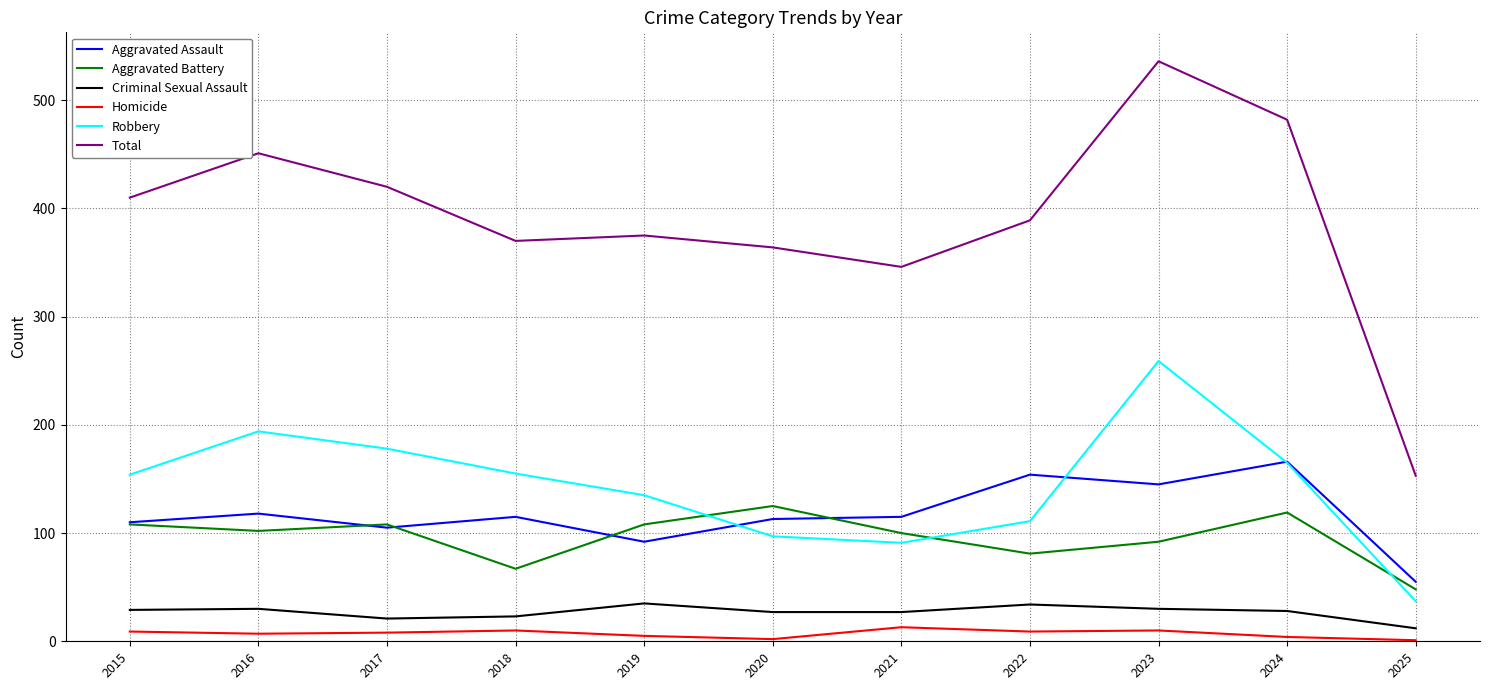

At which category is the sum across all series the highest?

2023